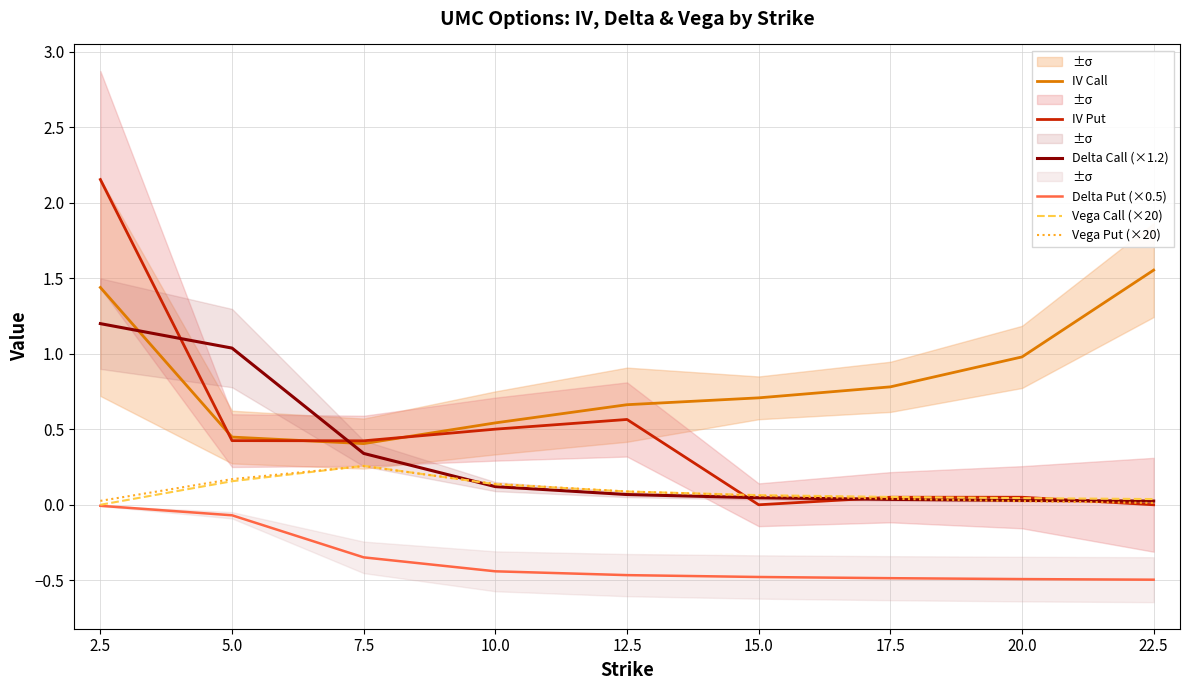

What is the maximum value shown in the chart?

2.2